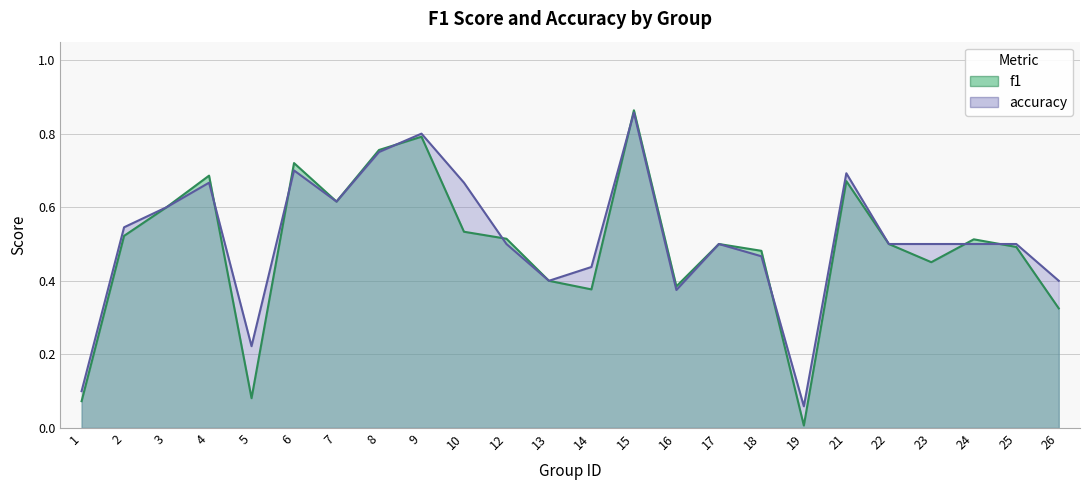

True or false: accuracy and f1 cross at least once.

True